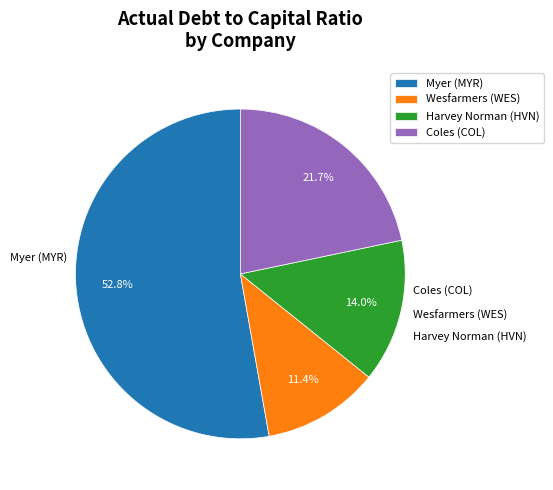

Is there a majority slice in this chart?

Yes